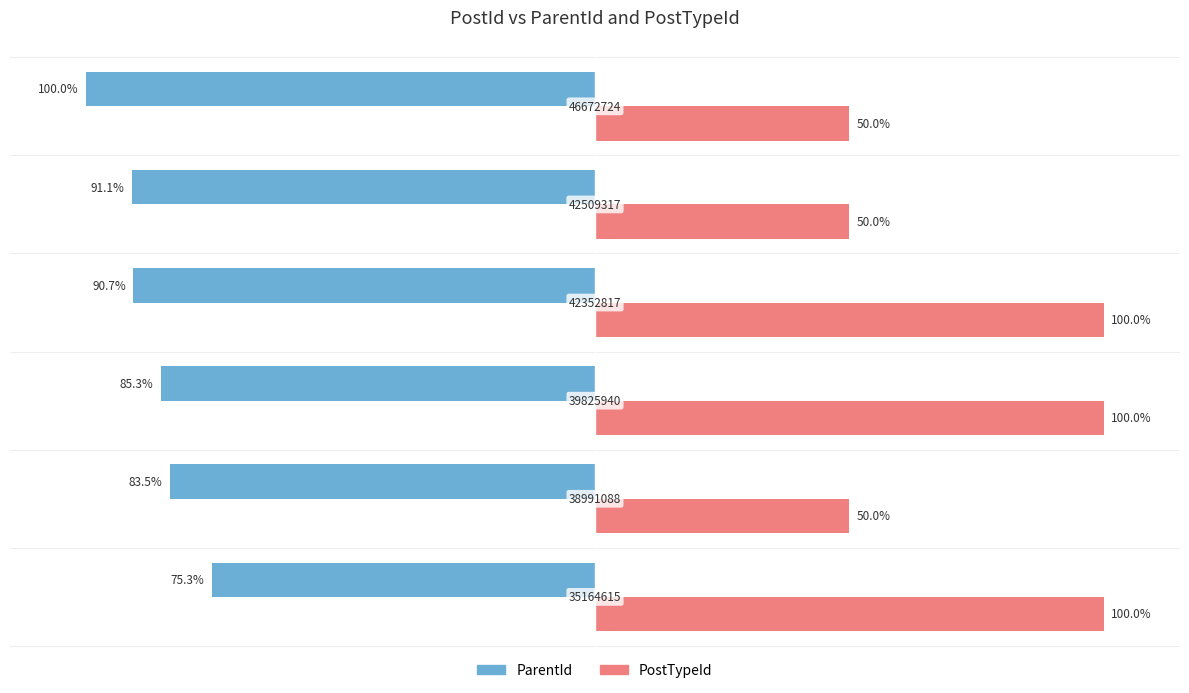

Reading left to right, extract all data points from this chart.

ParentId: -75.3	-83.5	-85.3	-90.7	-91.1	-100.0
PostTypeId: 100.0	50.0	100.0	100.0	50.0	50.0